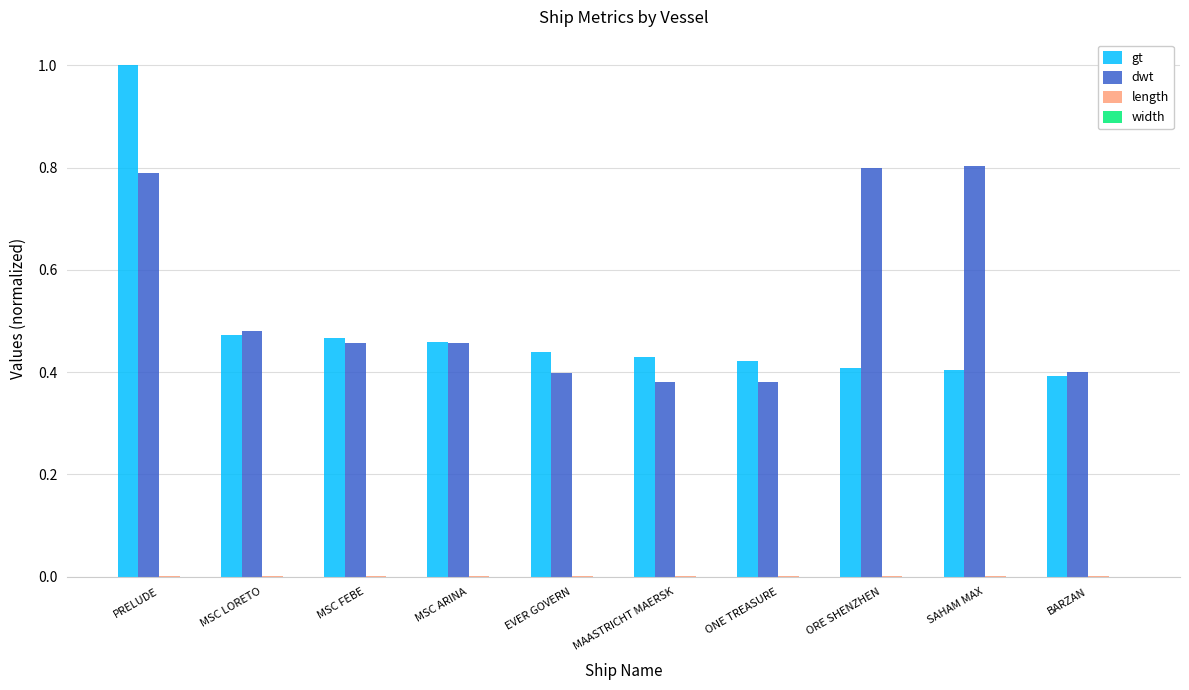

The value of gt at PRELUDE is 0.3. True or false?

False